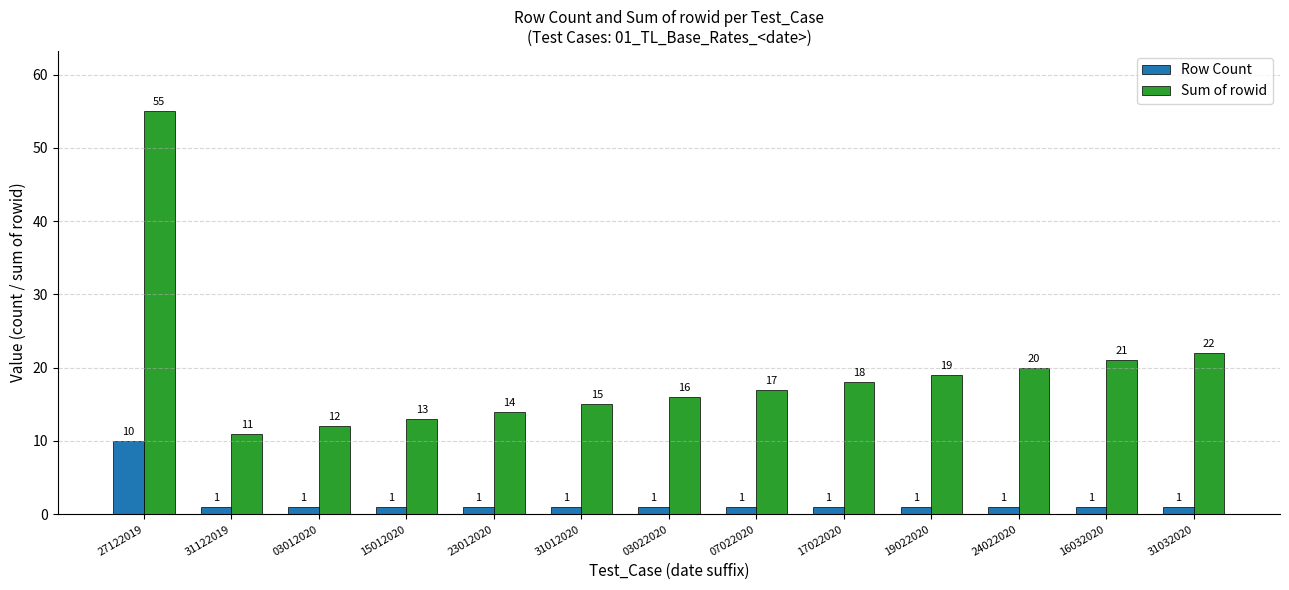

What is the difference between the Row Count values at 27122019 and 31032020?

9